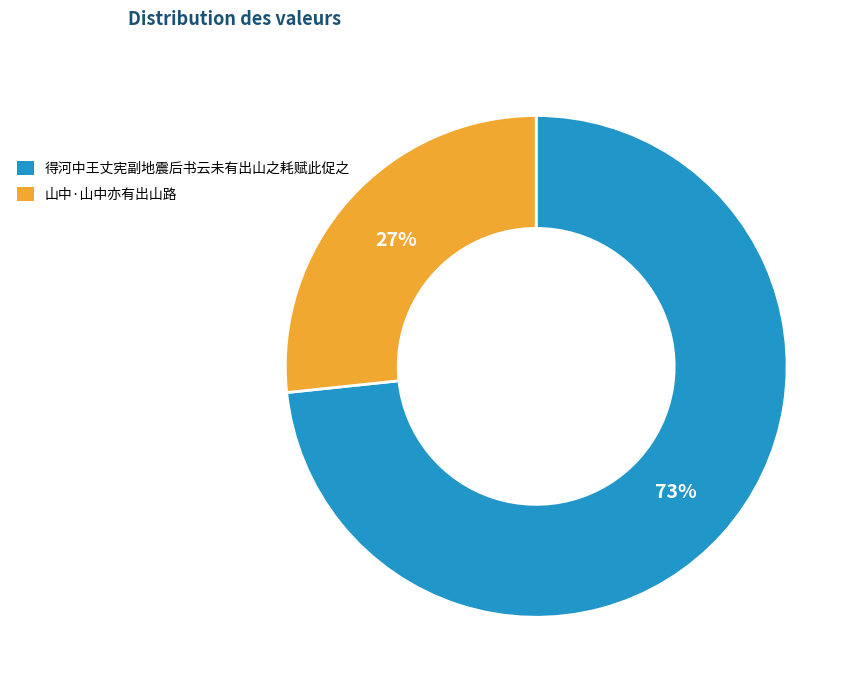

To the nearest percent, what is the average slice percentage?

50%